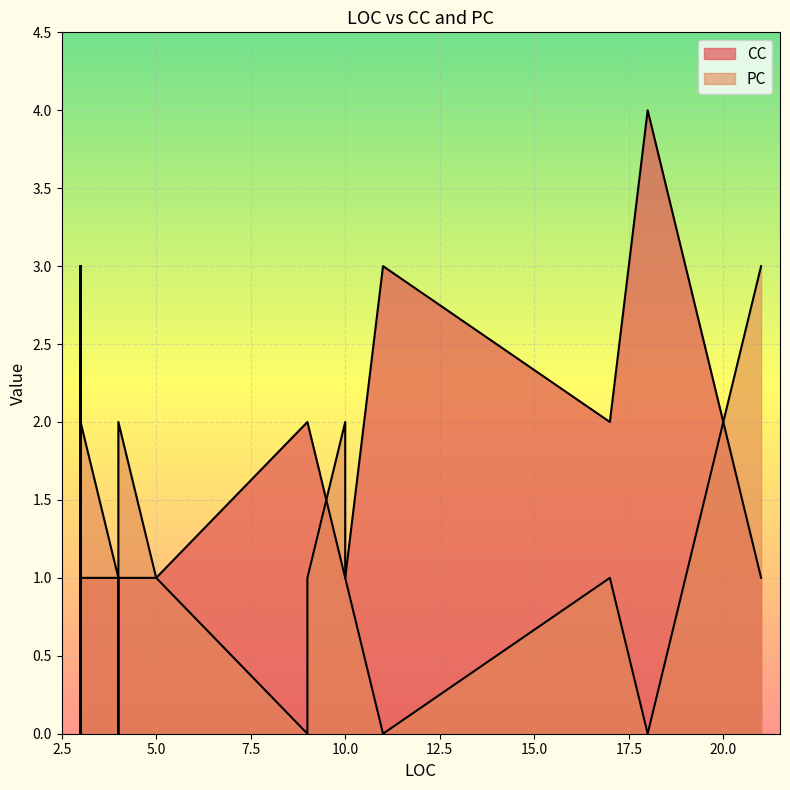

What is the label of the 18th point from the left?

3